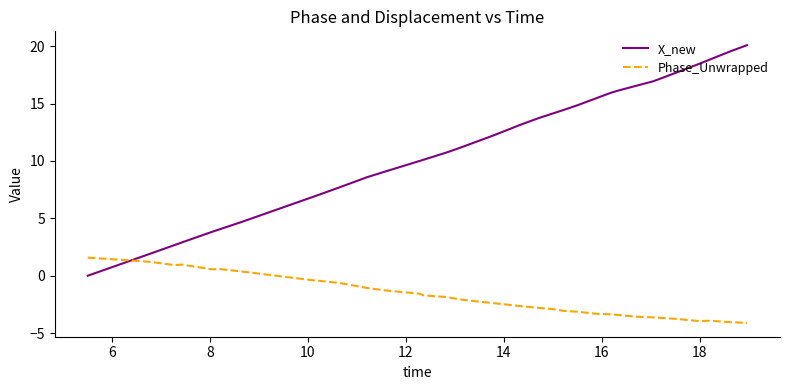

Which series has the largest range (max minus min)?

X_new